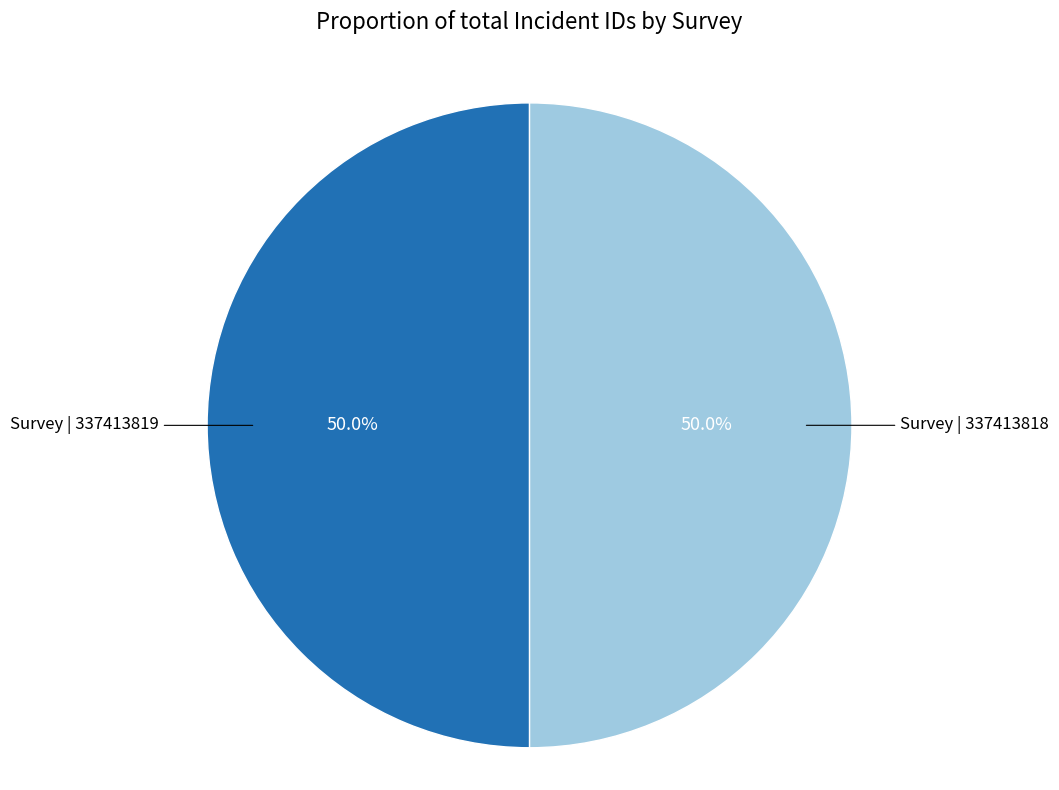

To the nearest percent, what is the average slice percentage?

50%